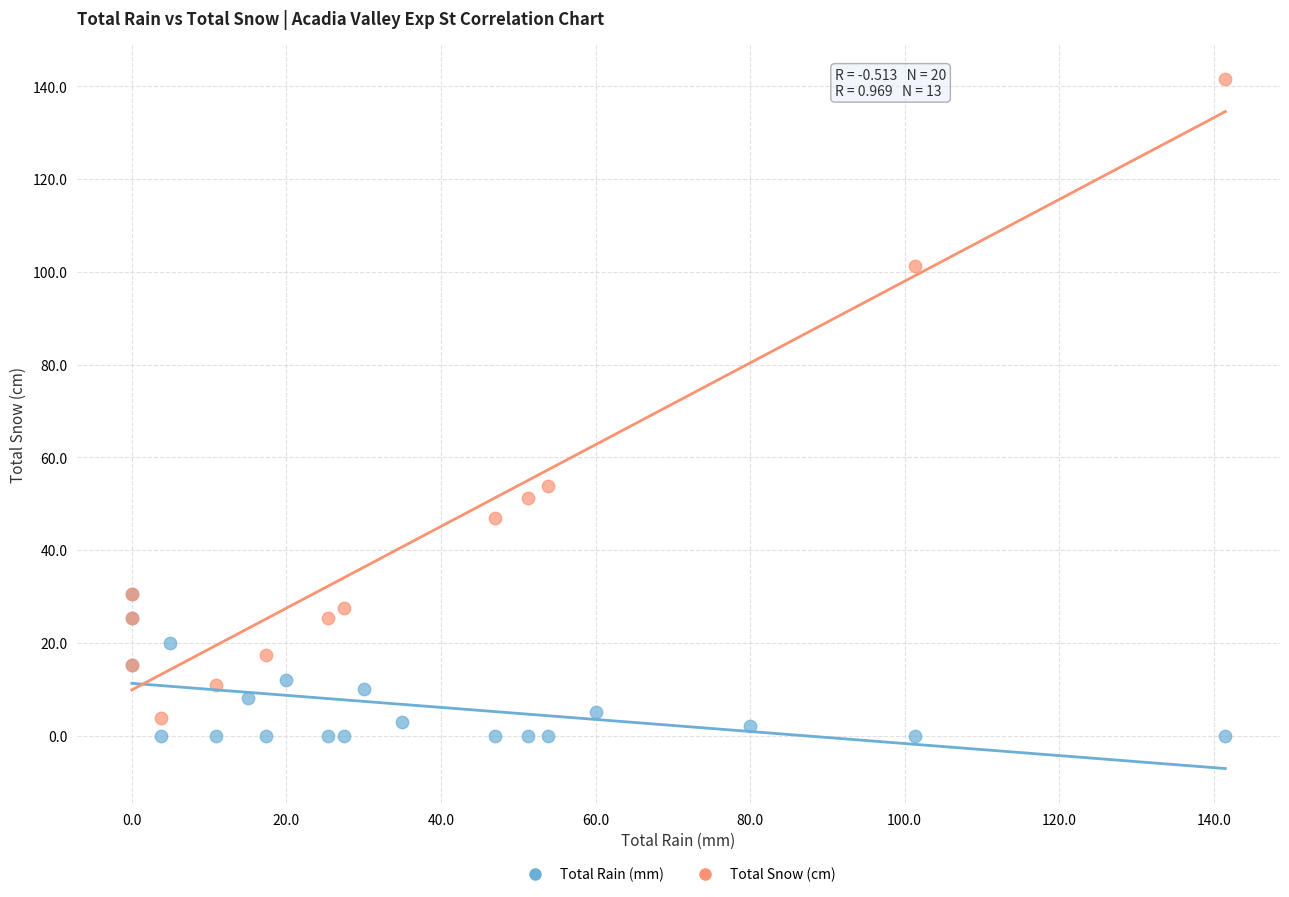

Which series reaches the minimum Y coordinate?

Total Rain (mm)